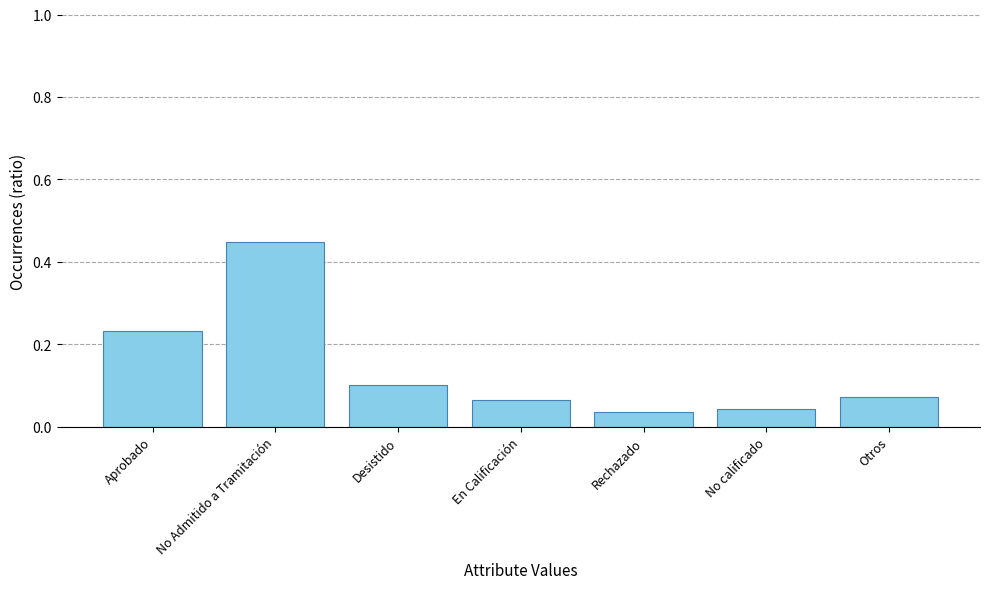

What is the sum of all values?

1.0